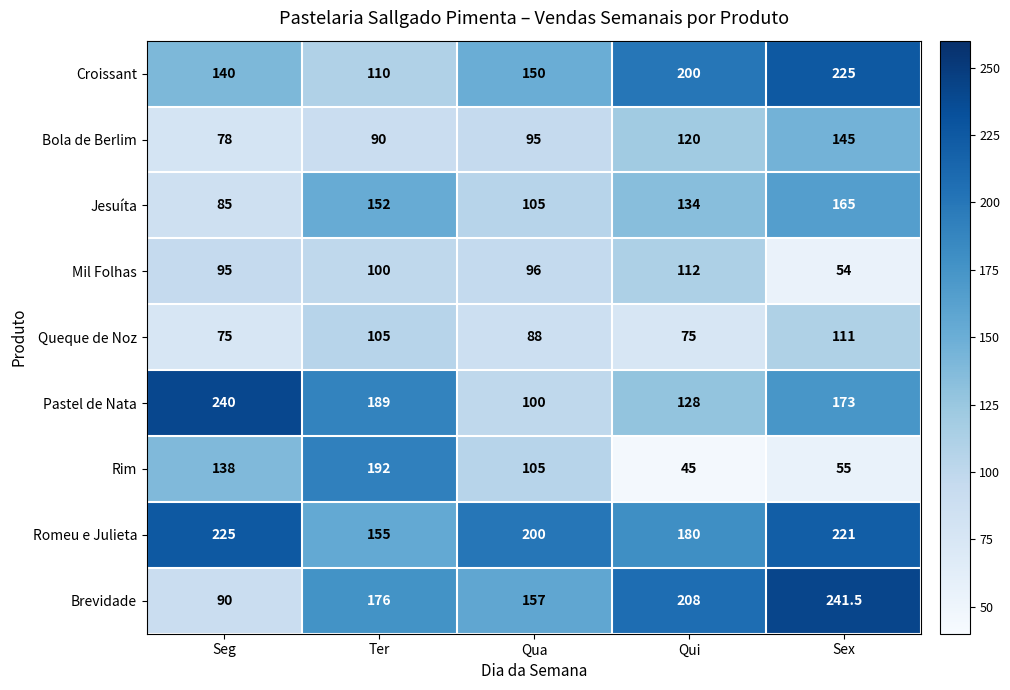

What is the difference between the Romeu e Julieta values at Seg and Ter?

70.0